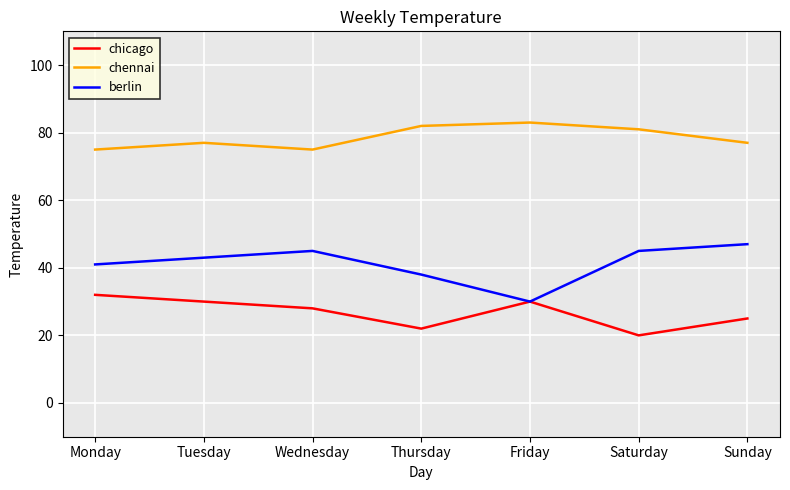

Is it true that chennai equals 40 at Sunday?

False